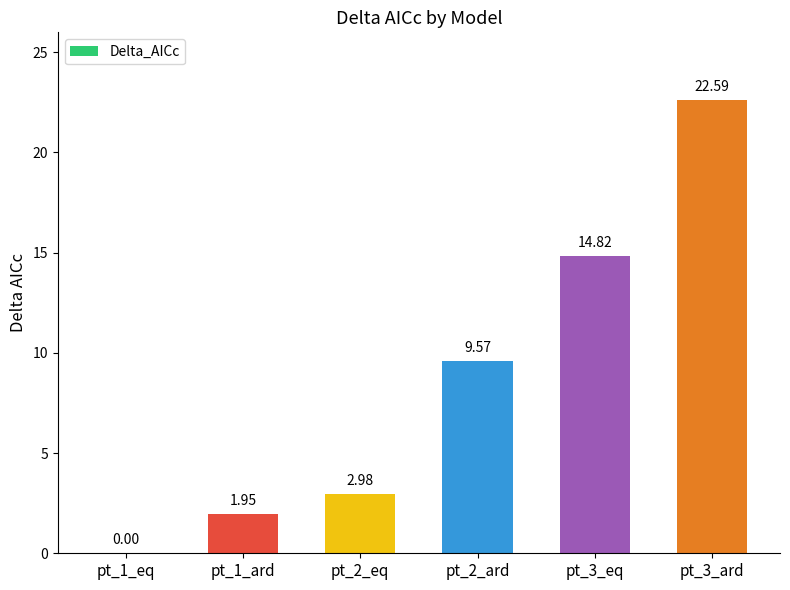

What is the sum of the values at pt_2_ard and pt_1_ard?

11.5